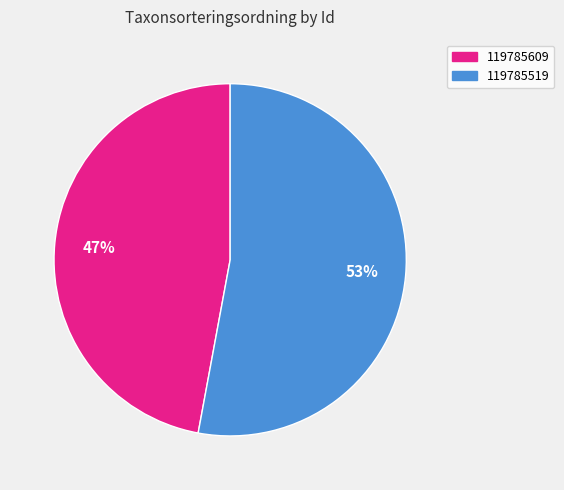

To the nearest percent, what portion does 119785519 represent?

53%